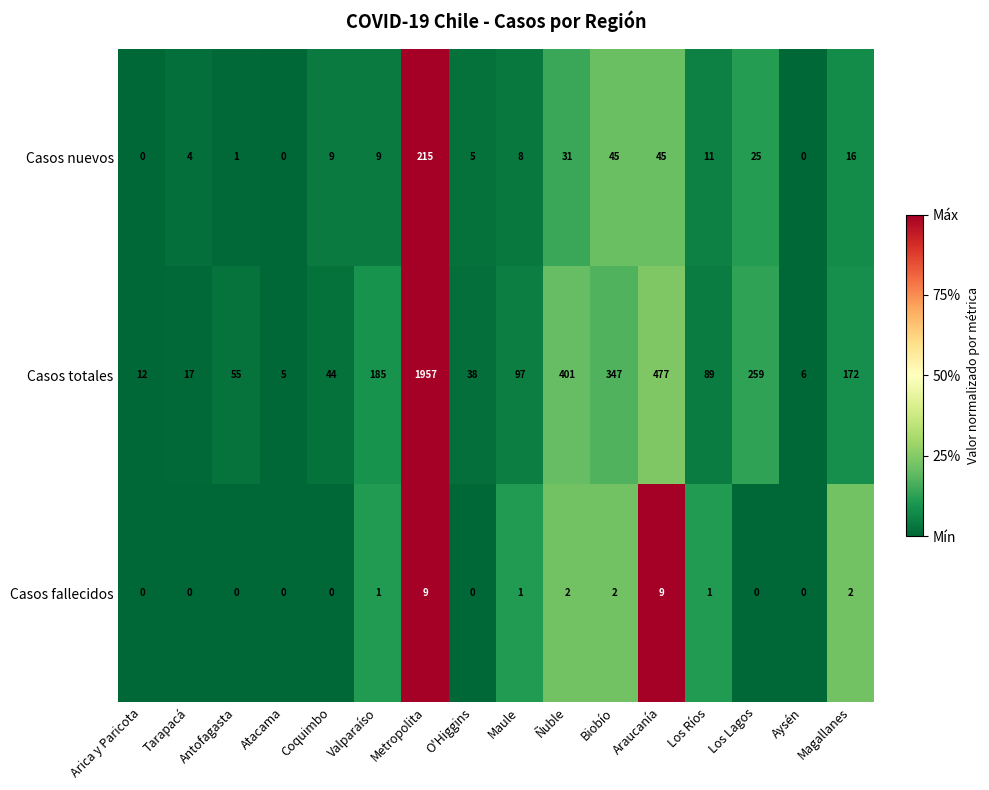

Which series has the largest total across all categories?

Casos totales